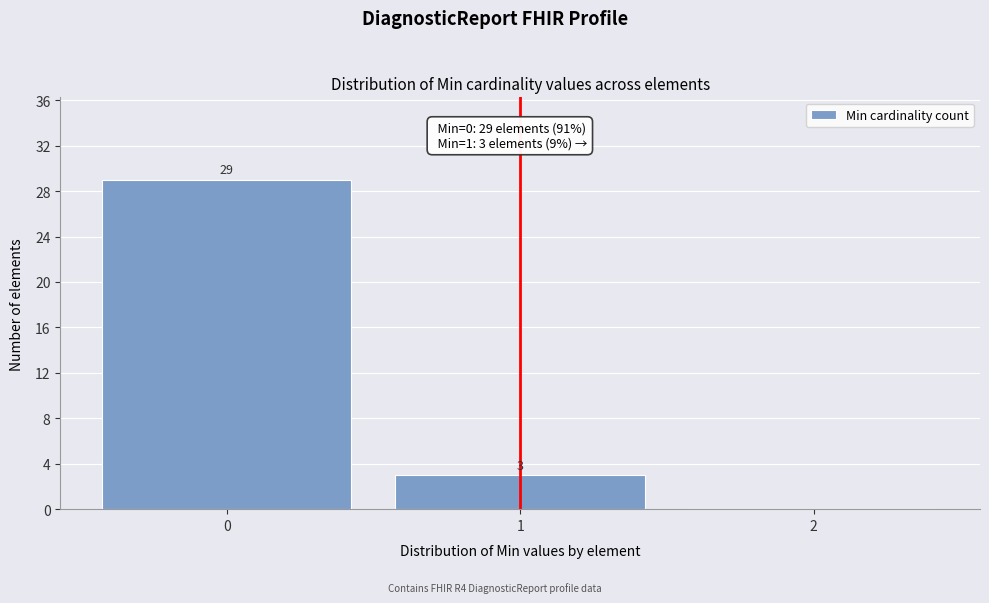

Over which range of the x-axis is the bar tallest?

-0.5 to 0.5